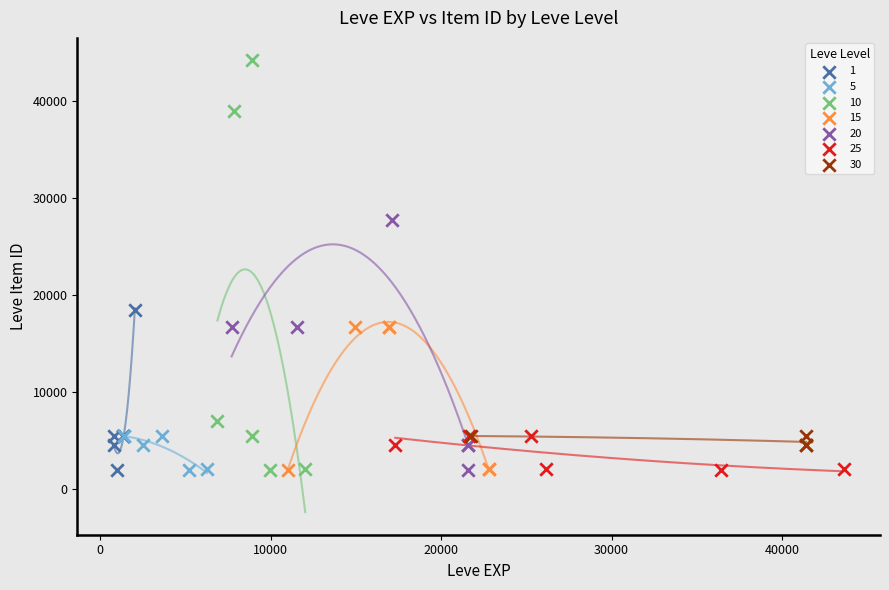

What are all the series names shown in the legend?

1, 5, 10, 15, 20, 25, 30